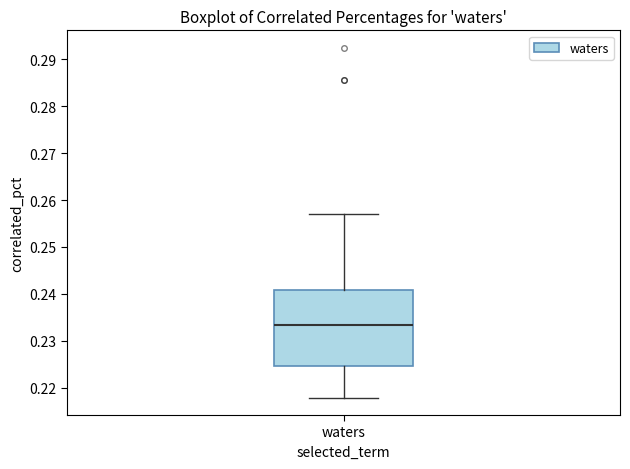

Where does the upper whisker of the box for waters end on the y-axis? The values are not printed on the chart, so give them approximately, as read against the axis.

0.257